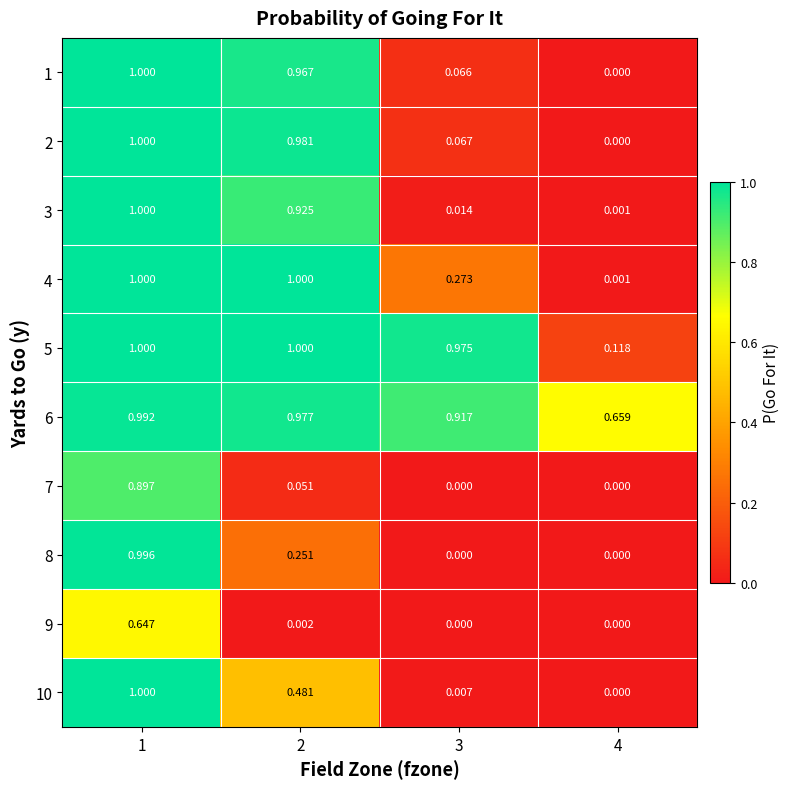

Is the value of 7 at 3 greater than the value of 1 at 1?

No